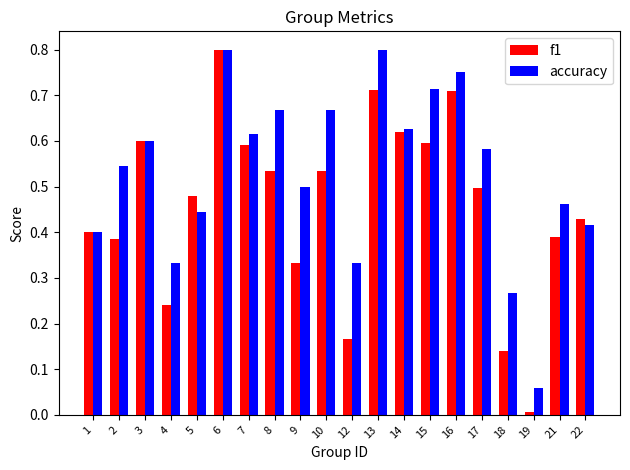

At 12, list the series in order from largest to smallest.

accuracy, f1